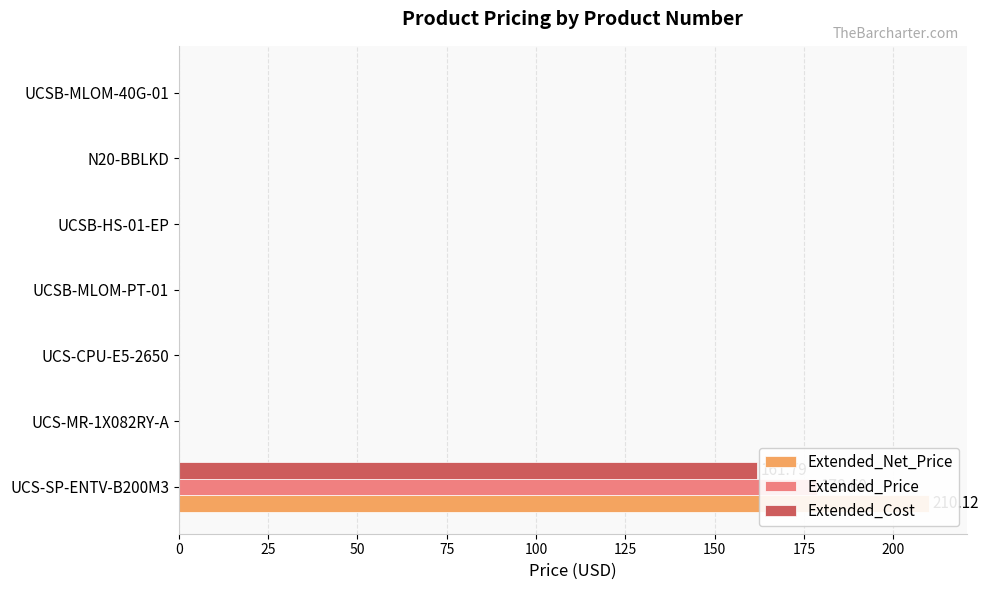

Which series has the largest range (max minus min)?

Extended_Net_Price